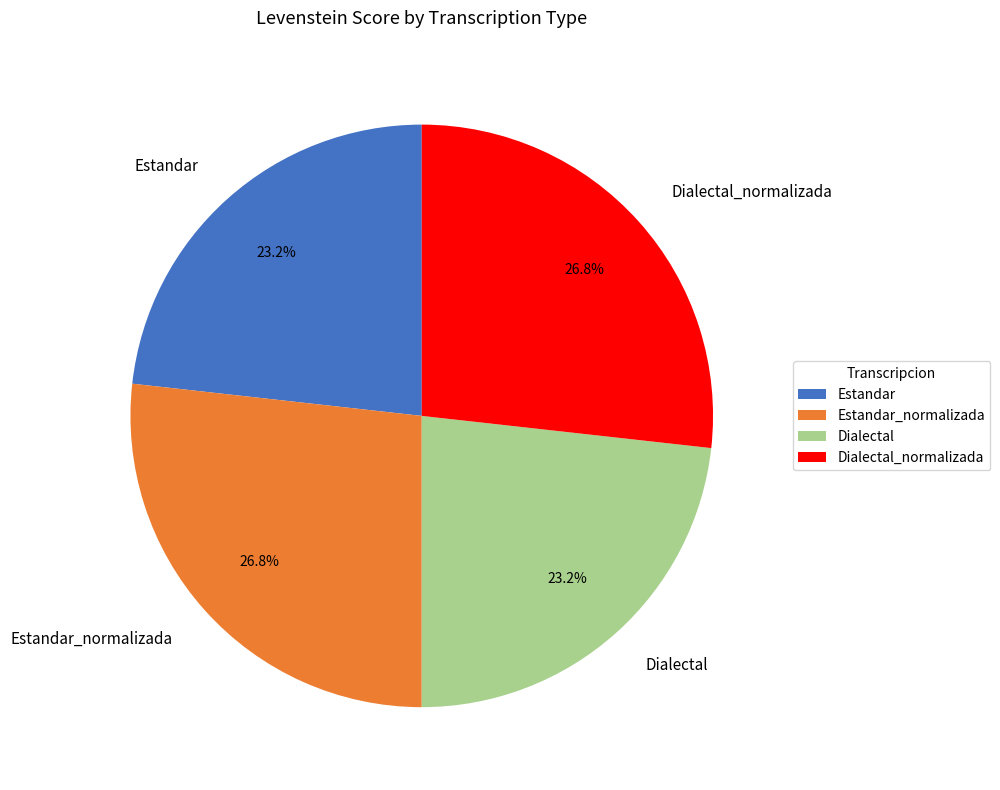

To the nearest percent, what is the combined percentage of Estandar_normalizada and Estandar?

50%